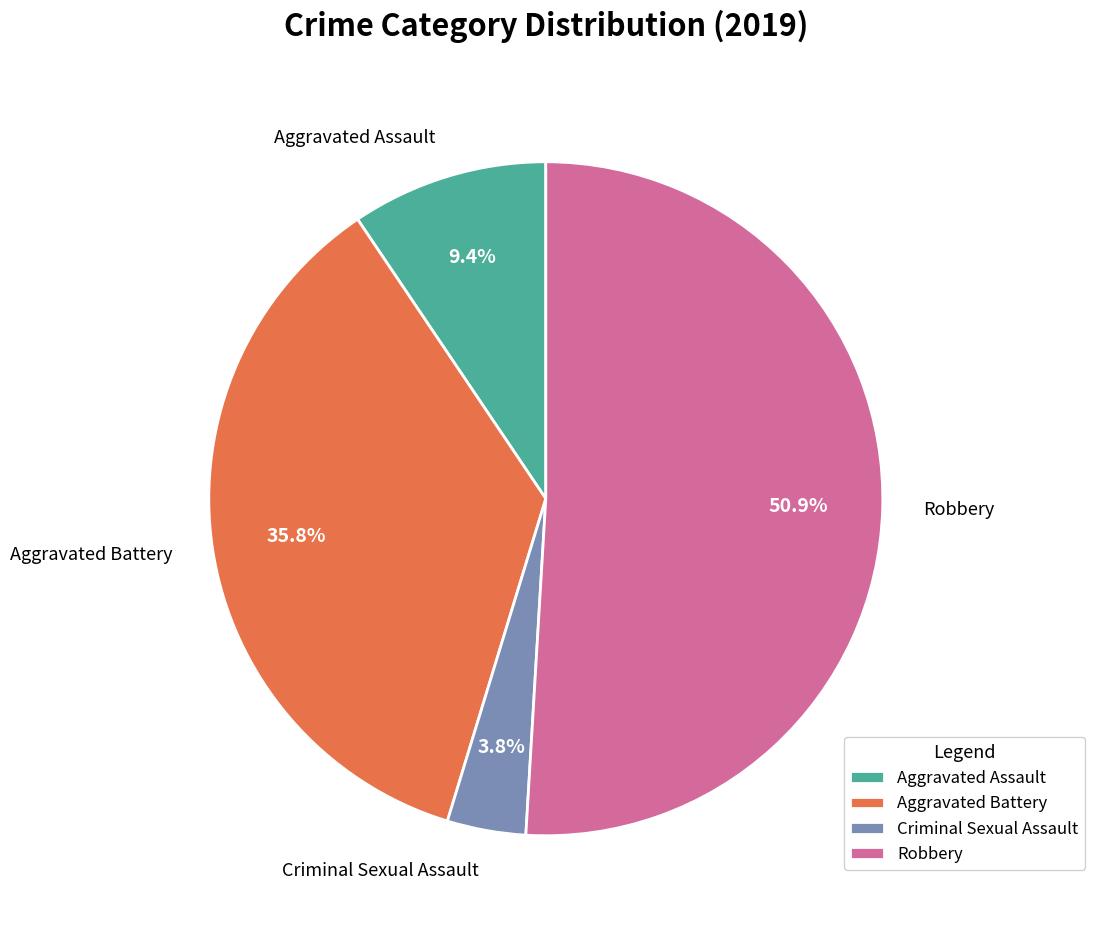

Which slice is the largest?

Robbery